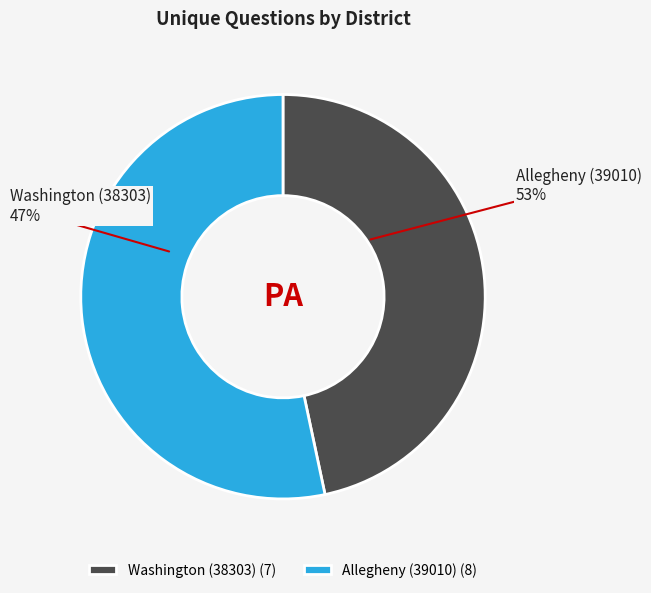

Approximately how many times larger is the value at Washington (38303) compared to Allegheny (39010)?

0.9